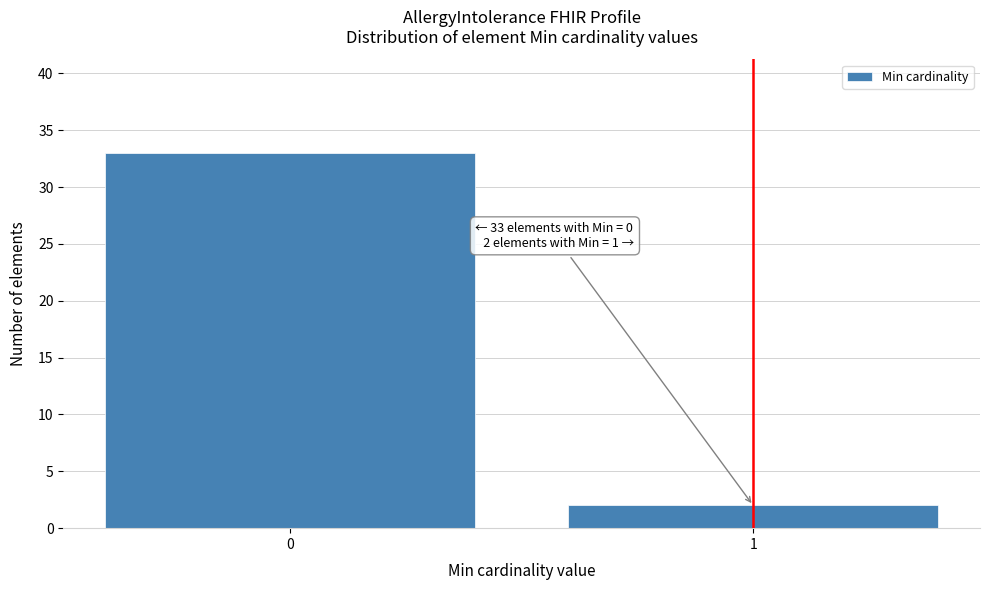

Reading left to right, transcribe all the data shown in this chart.

0=33	1=2